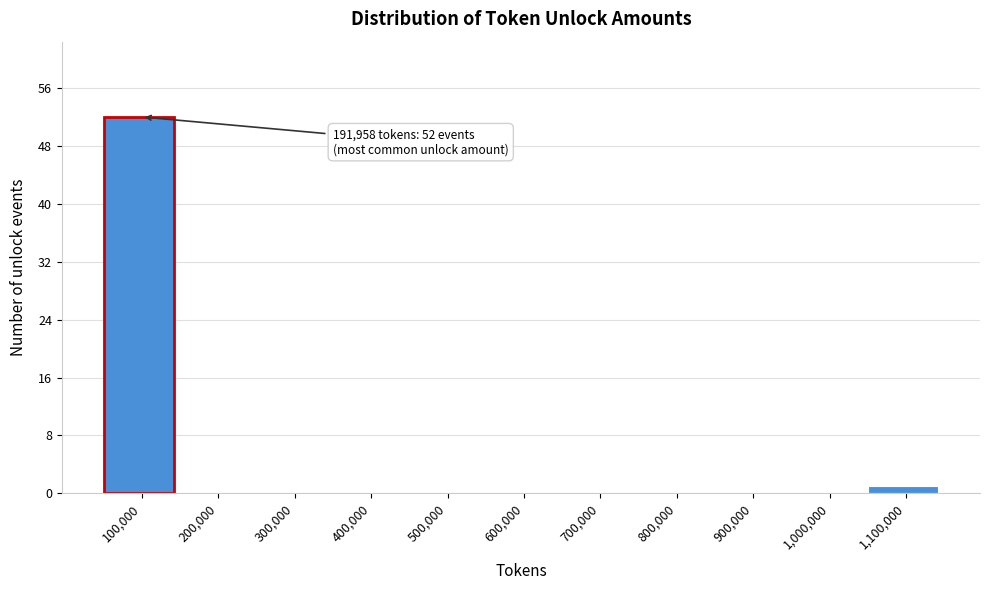

Reading left to right, list all the values displayed in this chart.

100,000=52	200,000=0	300,000=0	400,000=0	500,000=0	600,000=0	700,000=0	800,000=0	900,000=0	1,000,000=0	1,100,000=1